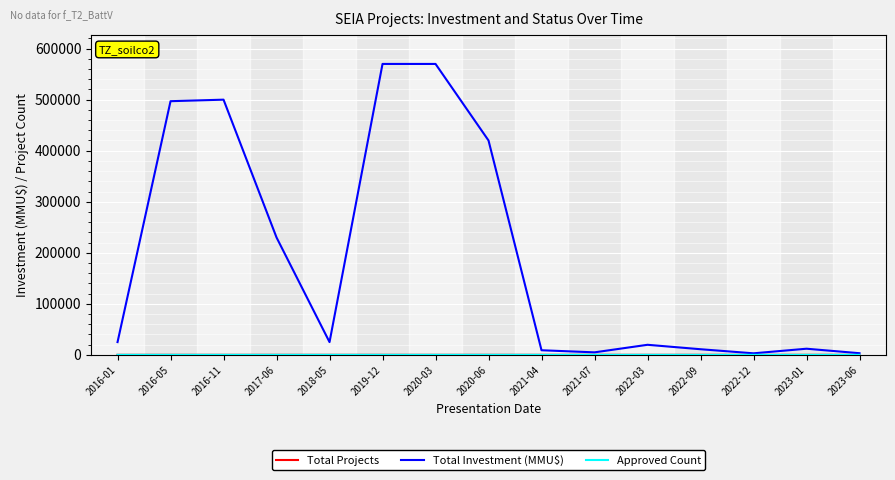

Which series has the largest total across all categories?

Total Investment (MMU$)